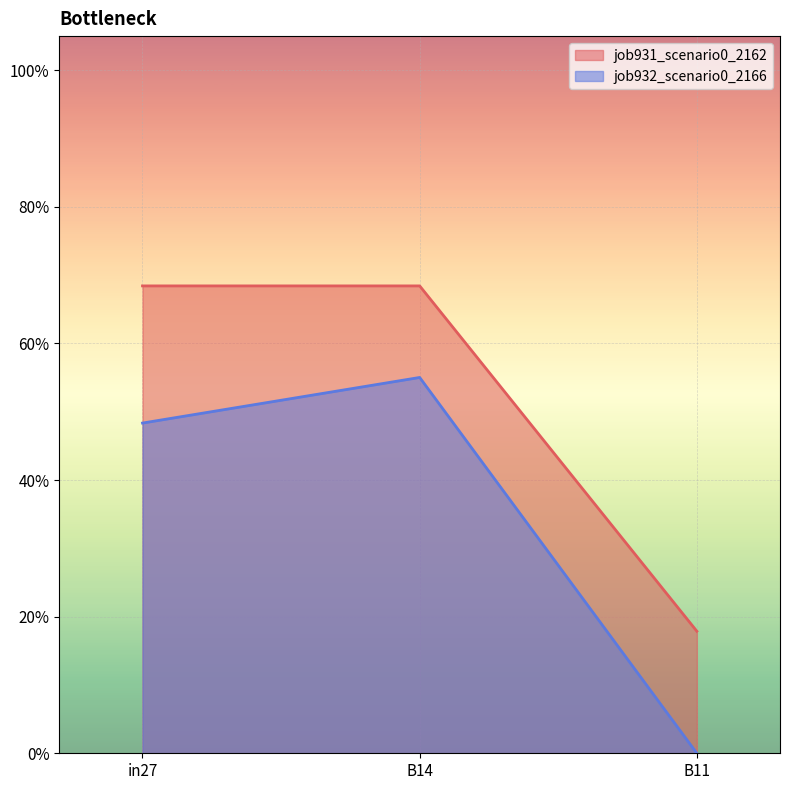

Read the job931_scenario0_2162 value at in27.

0.7